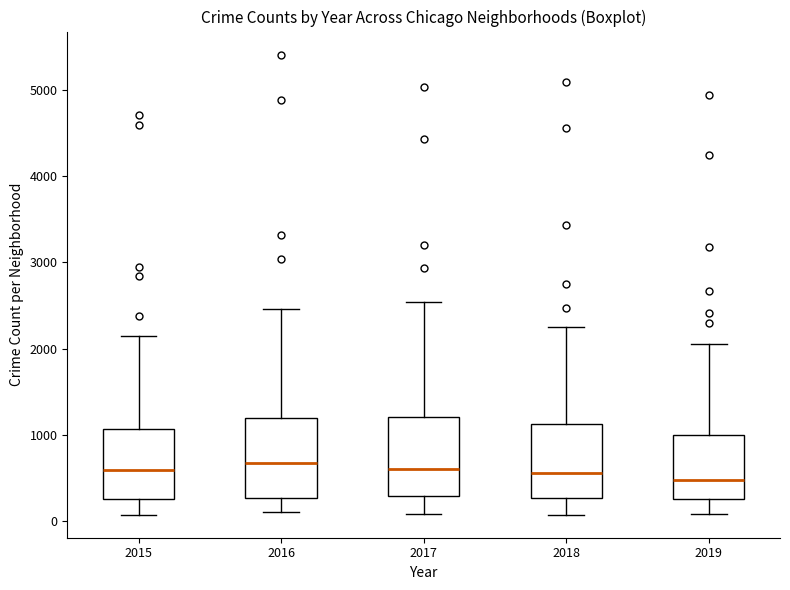

Where does the lower whisker of the box at x = 2016 end on the y-axis? The values are not printed on the chart, so give them approximately, as read against the axis.

100